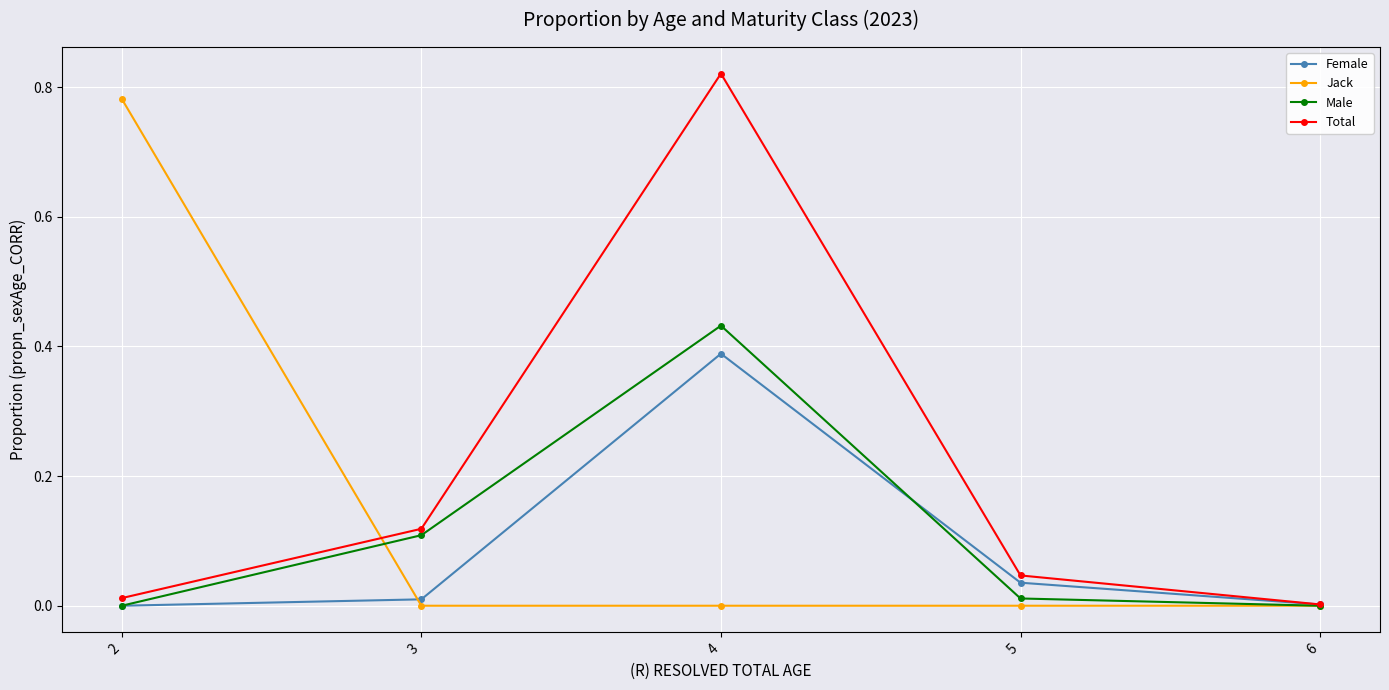

List the series in order of their overall mean, lowest first.

Female, Male, Jack, Total